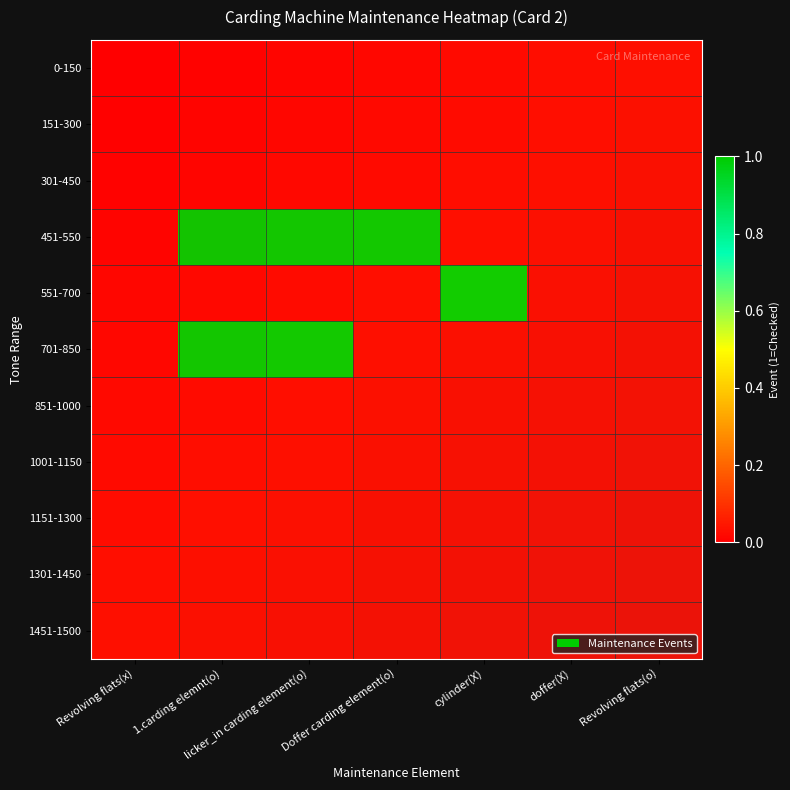

At which category is the sum across all series the highest?

1.carding elemnt(o)